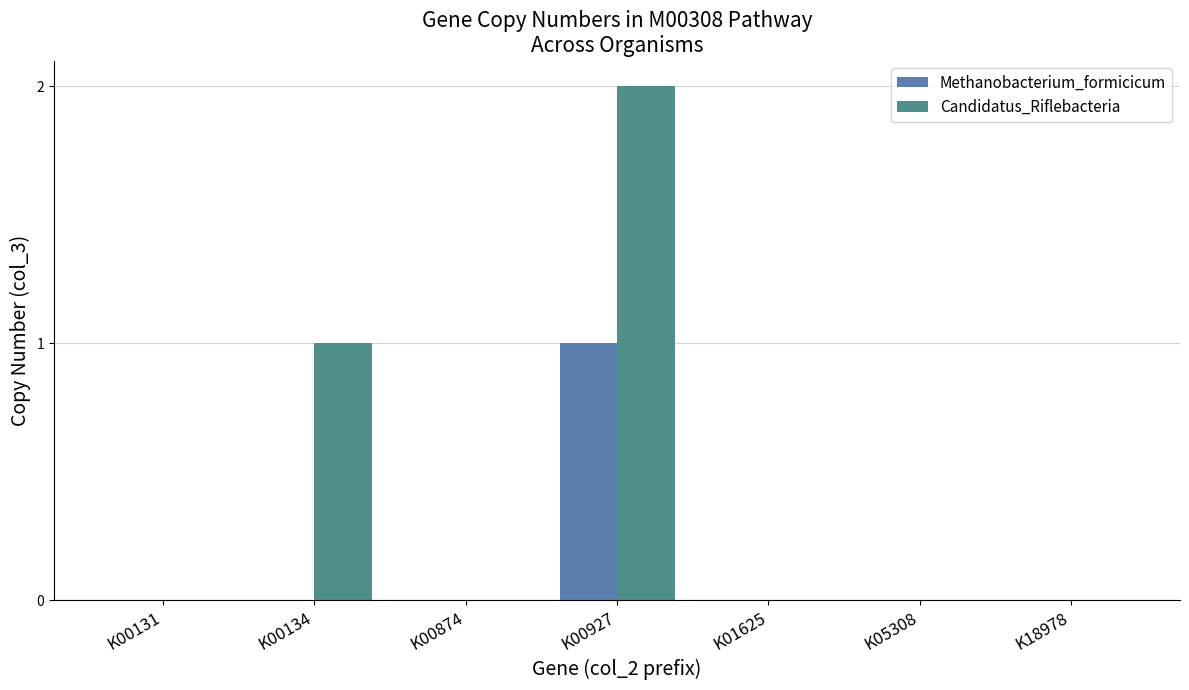

What is the highest value of the Methanobacterium_formicicum series?

1